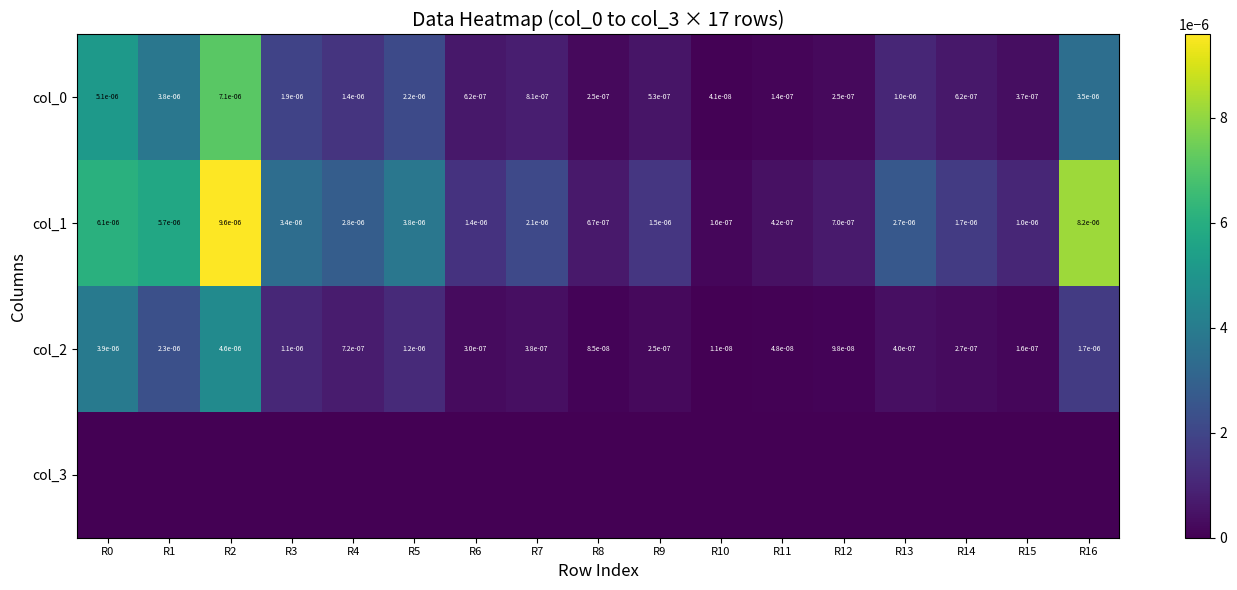

Is it true that col_2 equals 0.0 at R8?

True